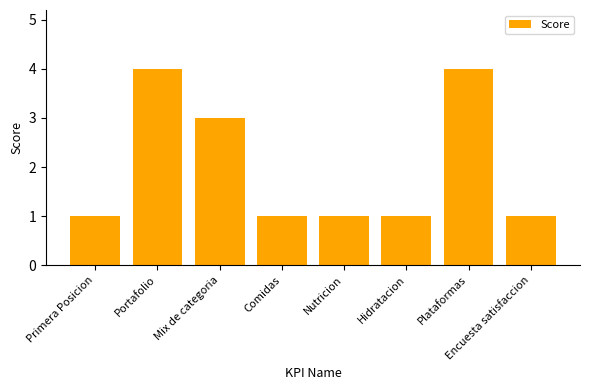

How many data points does each series have?

8